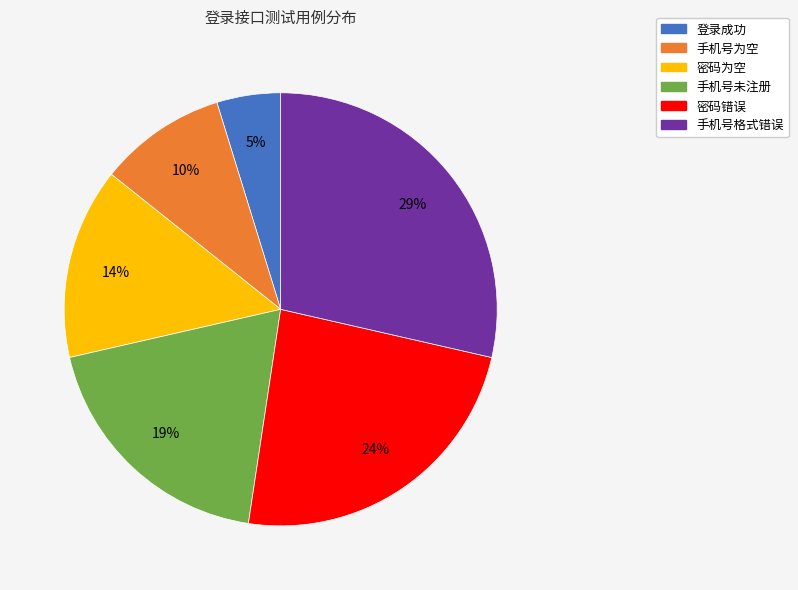

To the nearest percent, what portion does 手机号为空 represent?

10%